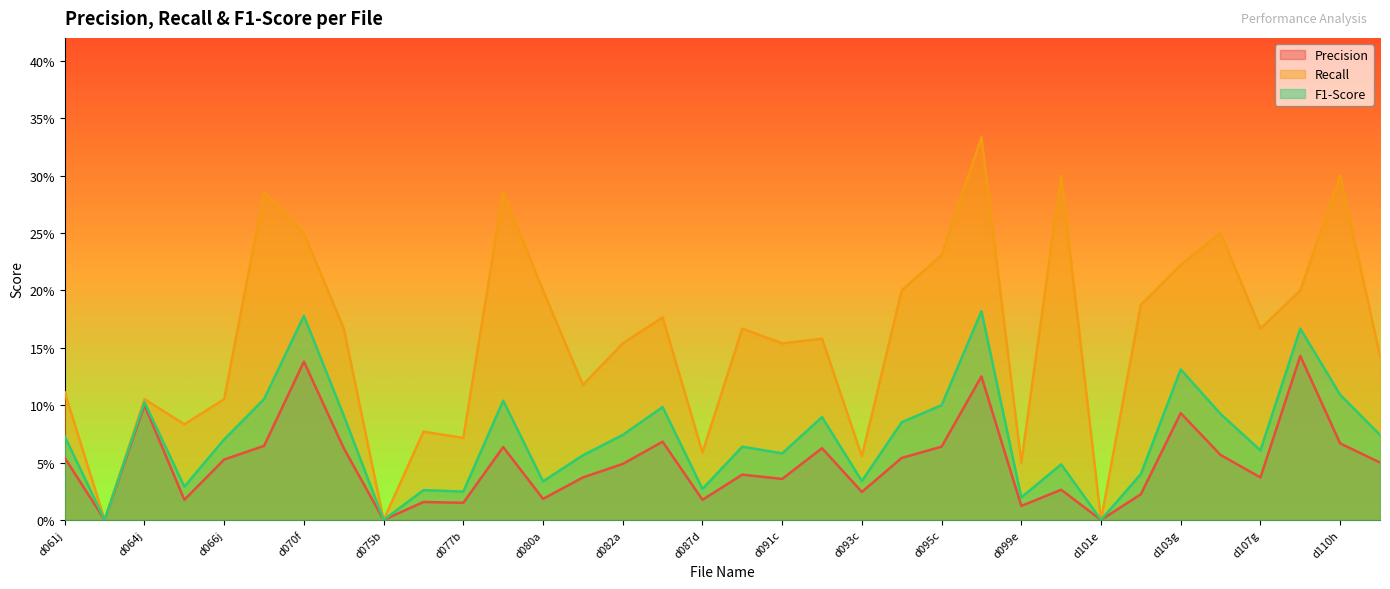

How many values in the F1-Score series exceed 0?

31